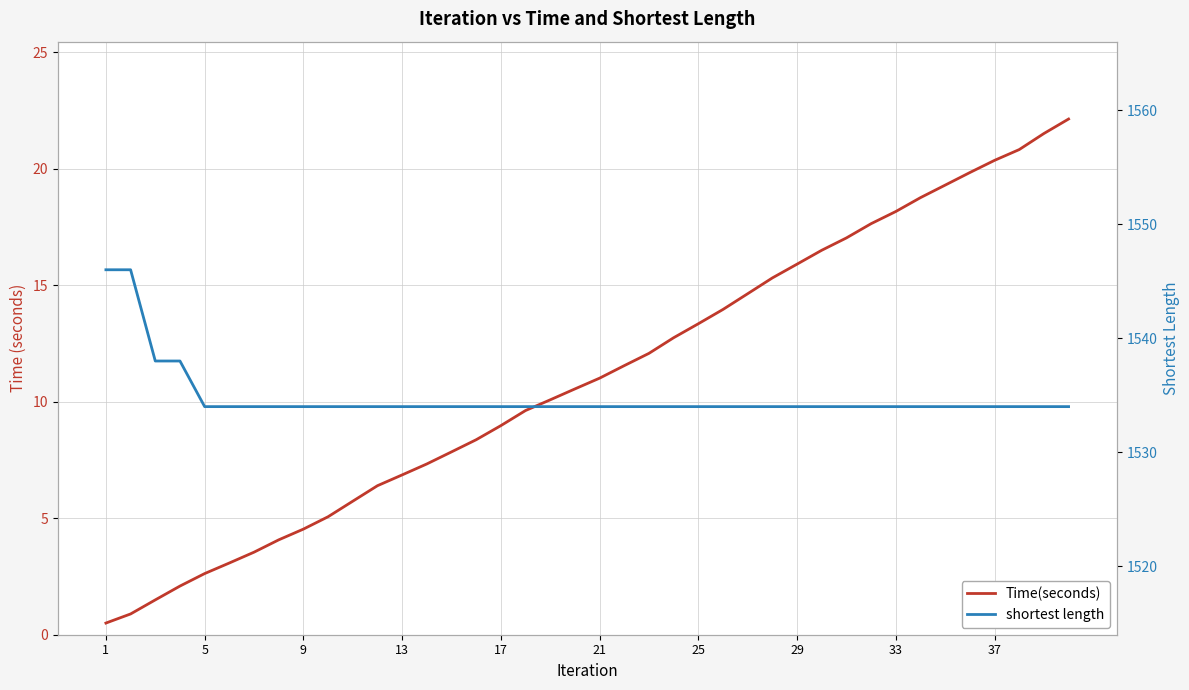

List the series in order of their peak value, highest first.

shortest length, Time(seconds)